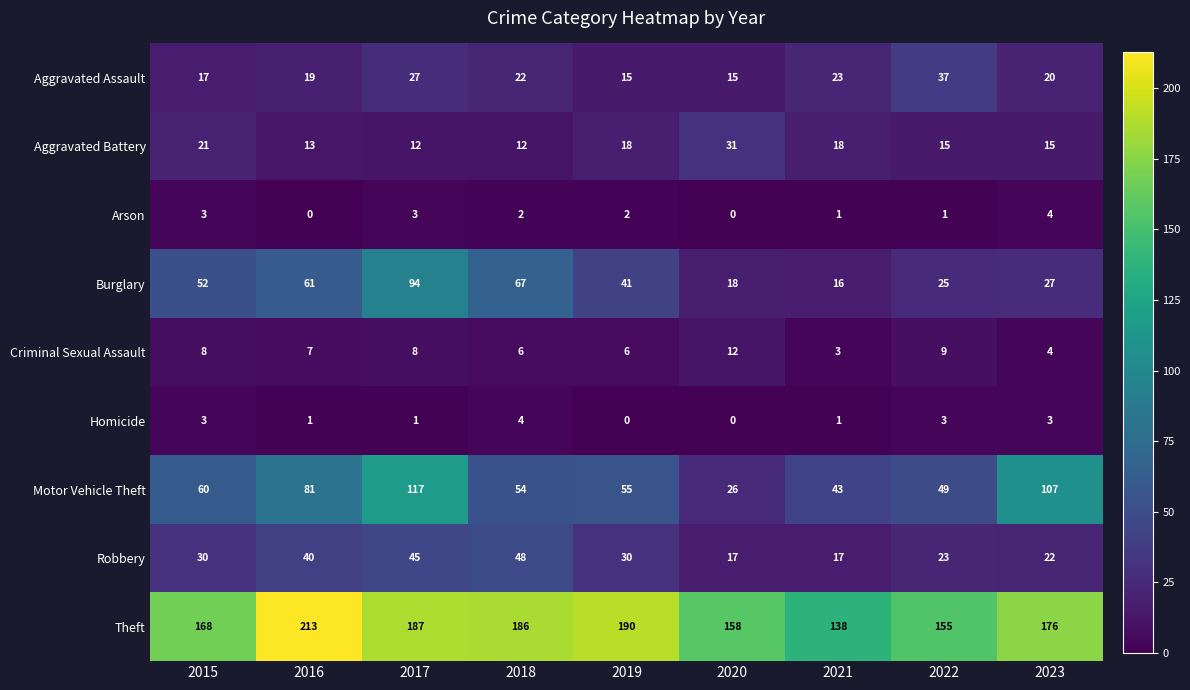

At how many categories does at least one series exceed 38?

9